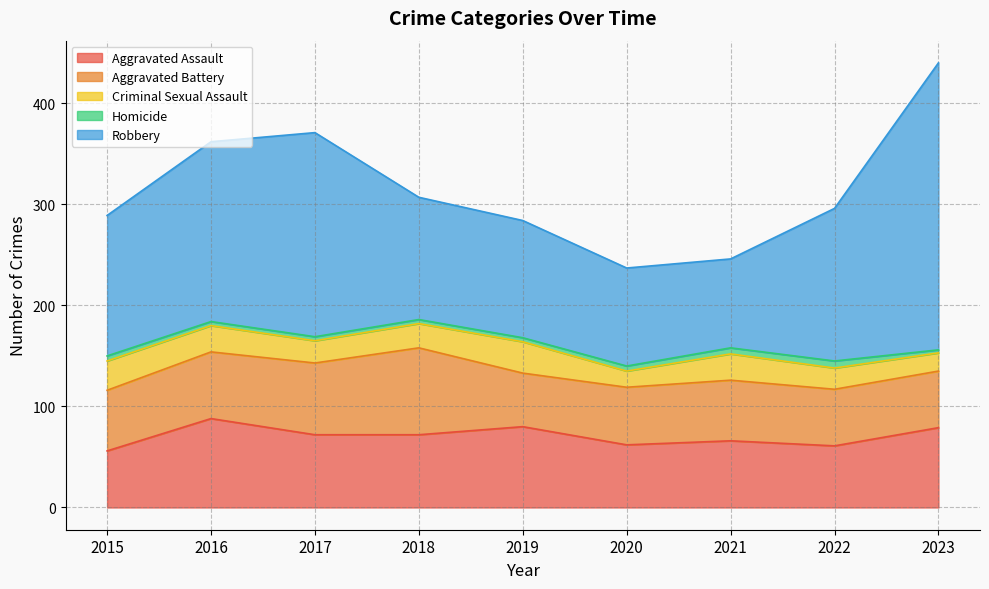

How many lines are shown in the chart?

5